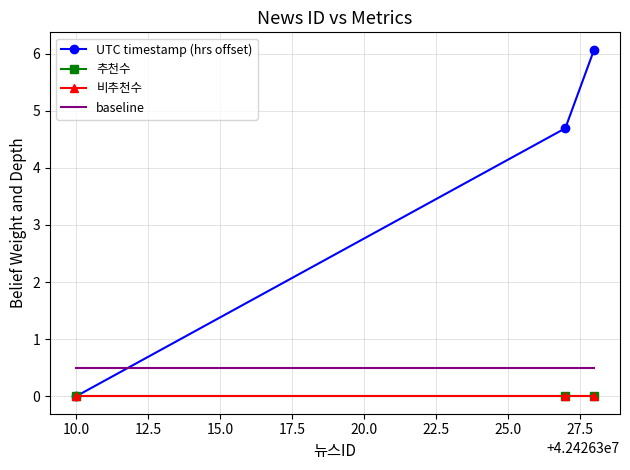

How many data points in UTC timestamp (hrs offset) are less than 4?

1